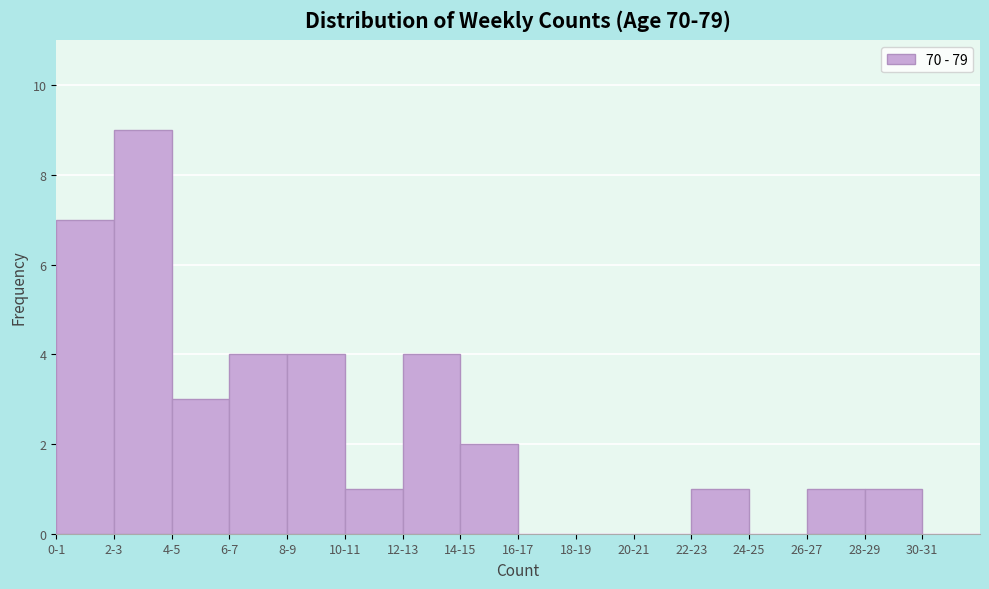

Reading left to right, list all the values displayed in this chart.

0-1=7	2-3=9	4-5=3	6-7=4	8-9=4	10-11=1	12-13=4	14-15=2	16-17=0	18-19=0	20-21=0	22-23=1	24-25=0	26-27=1	28-29=1	30-31=0